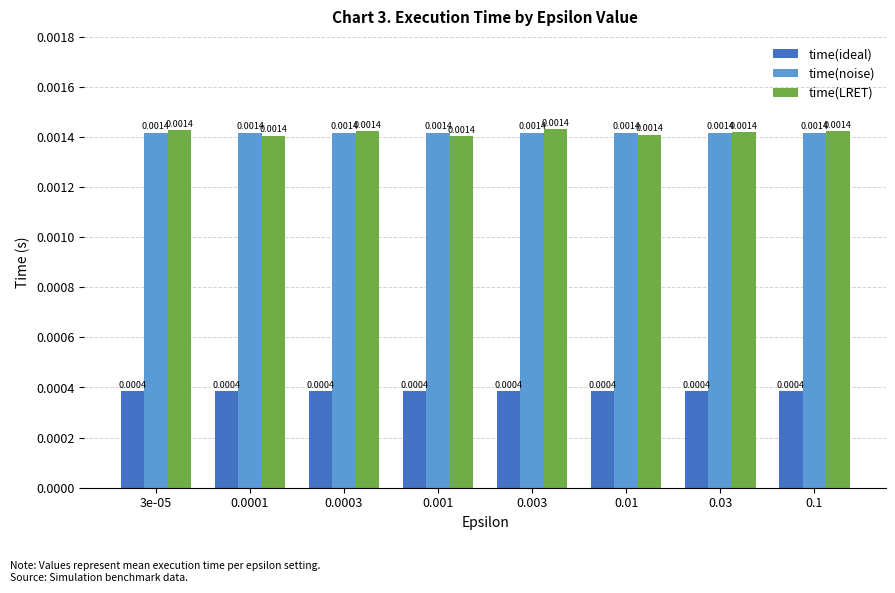

How many bars are there in each group?

3